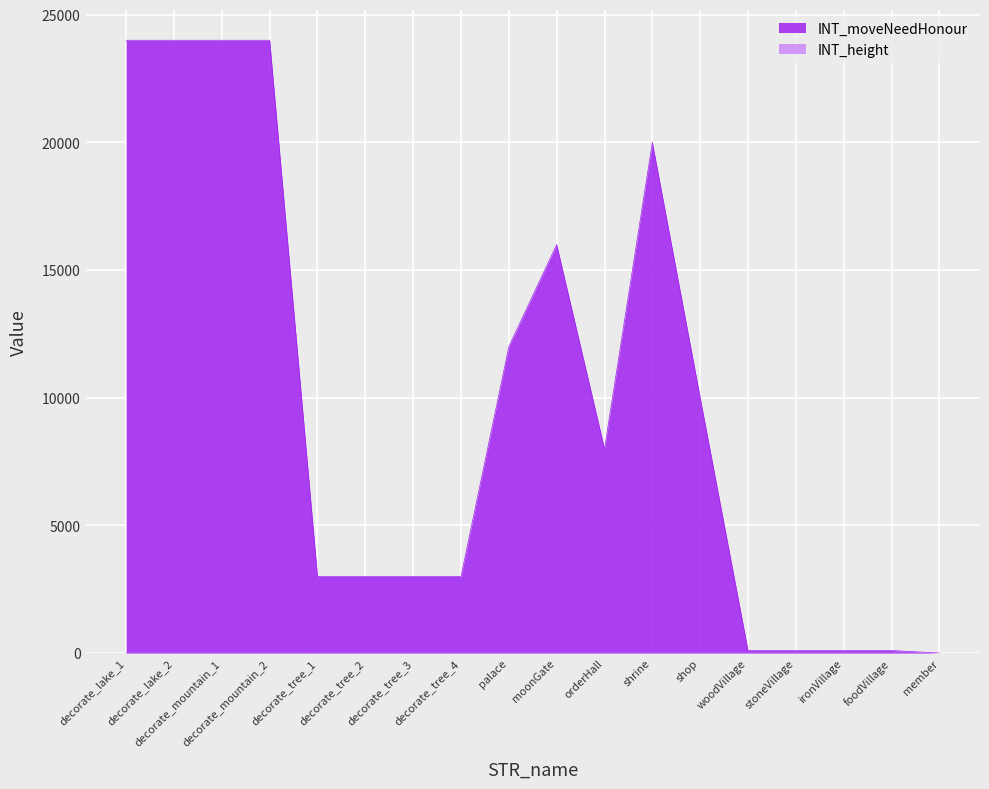

What is the sum of all INT_height values?

26